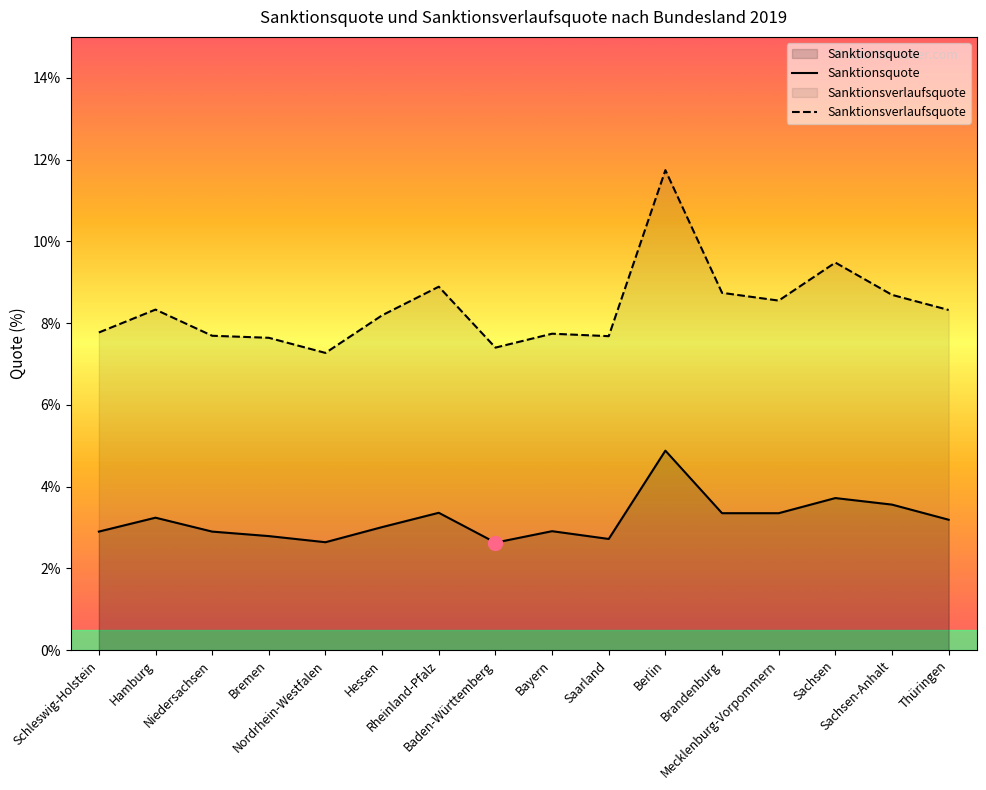

Is the value of Sanktionsquote at Nordrhein-Westfalen greater than the value of Sanktionsverlaufsquote at Baden-Württemberg?

No